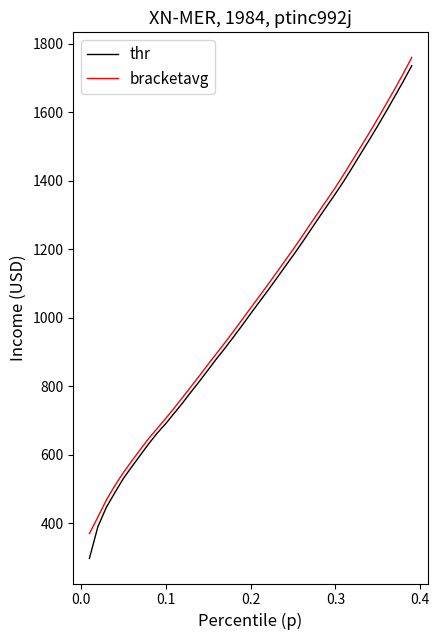

What is the minimum value for bracketavg?

369.4